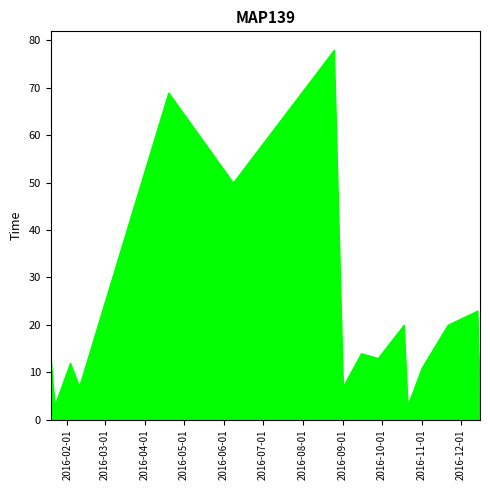

True or false: the data has more than 1 interior local peaks.

True